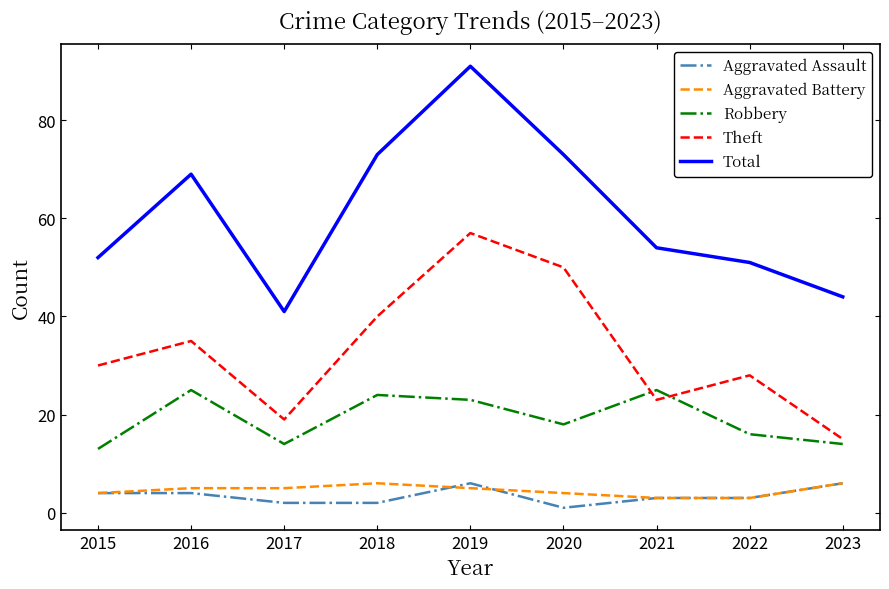

At which category is the sum across all series the highest?

2019